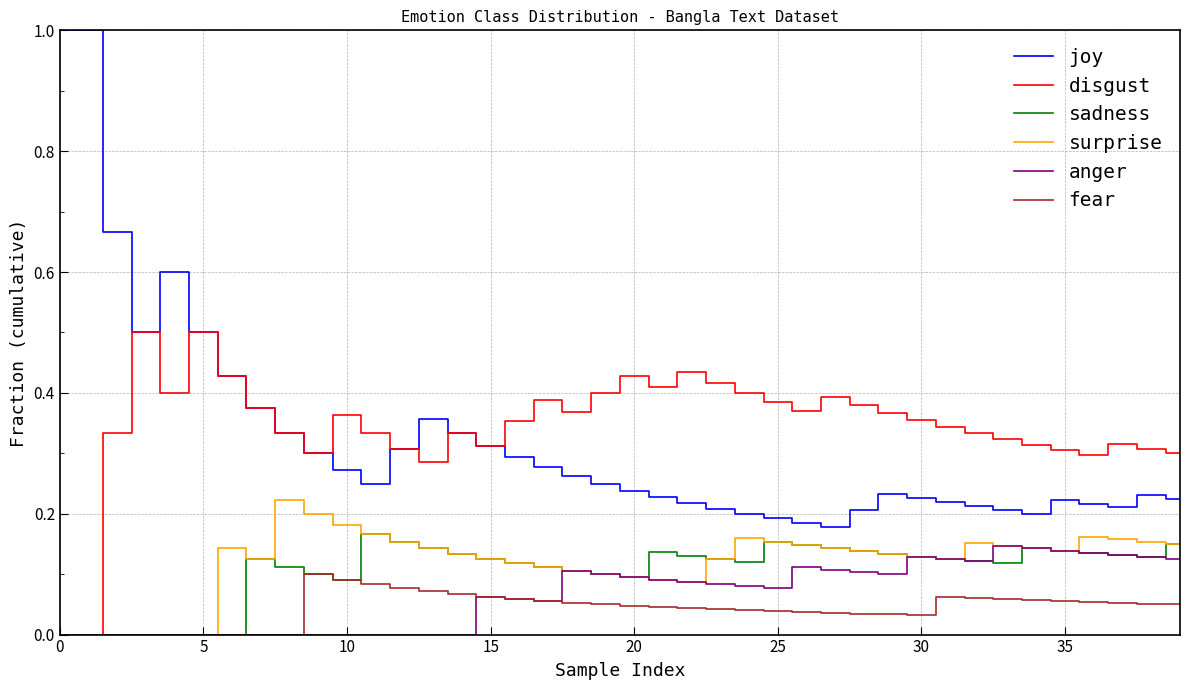

Count the number of data series in this chart.

6